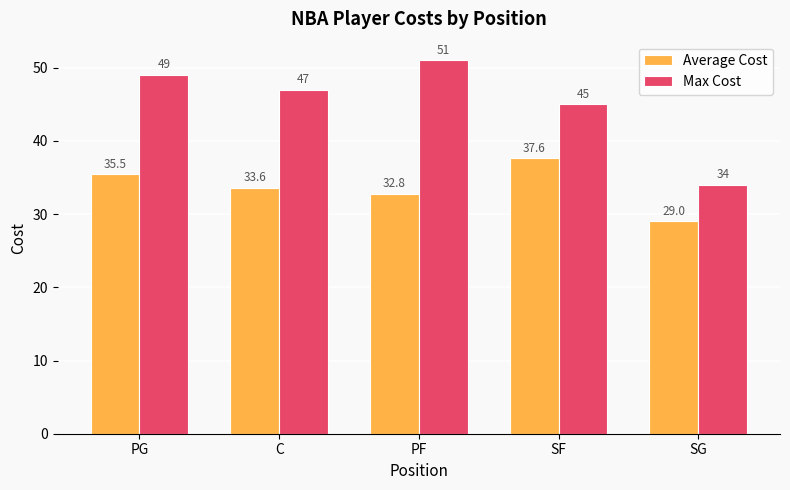

List the series in order of their peak value, highest first.

Max Cost, Average Cost